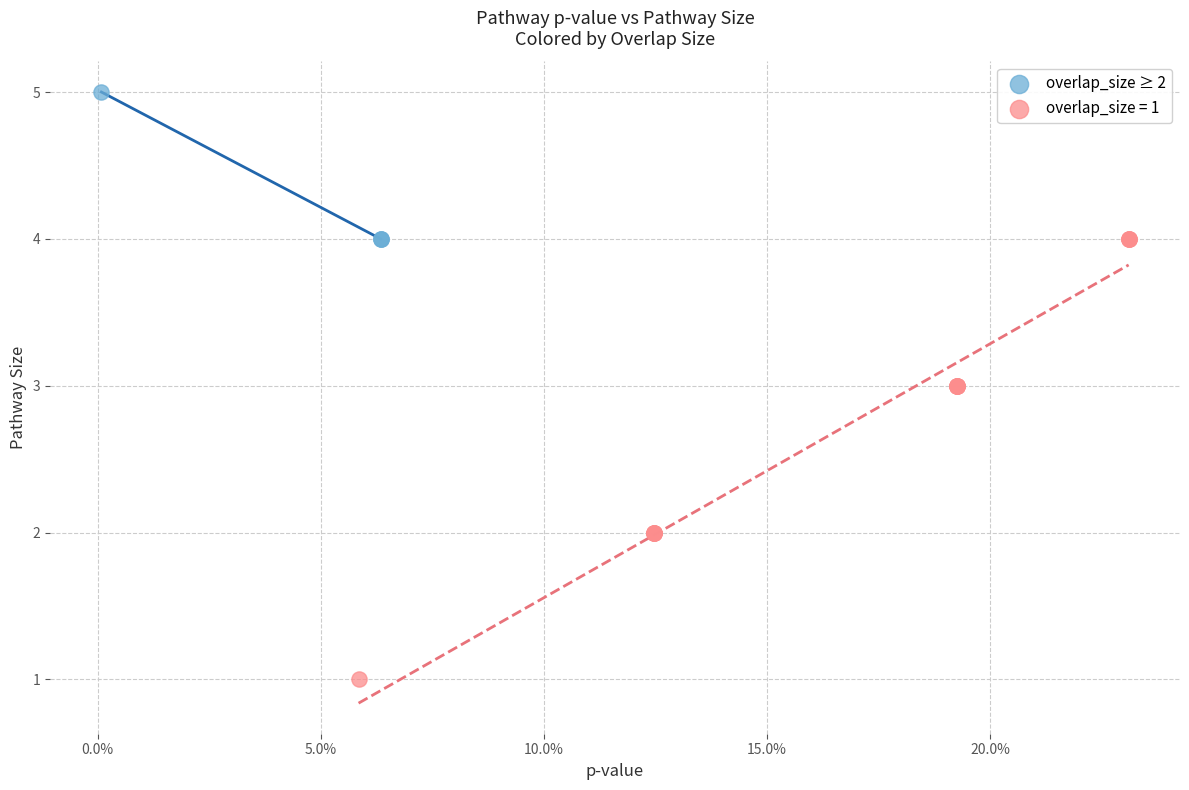

Which series reaches the maximum Y coordinate?

overlap_size ≥ 2